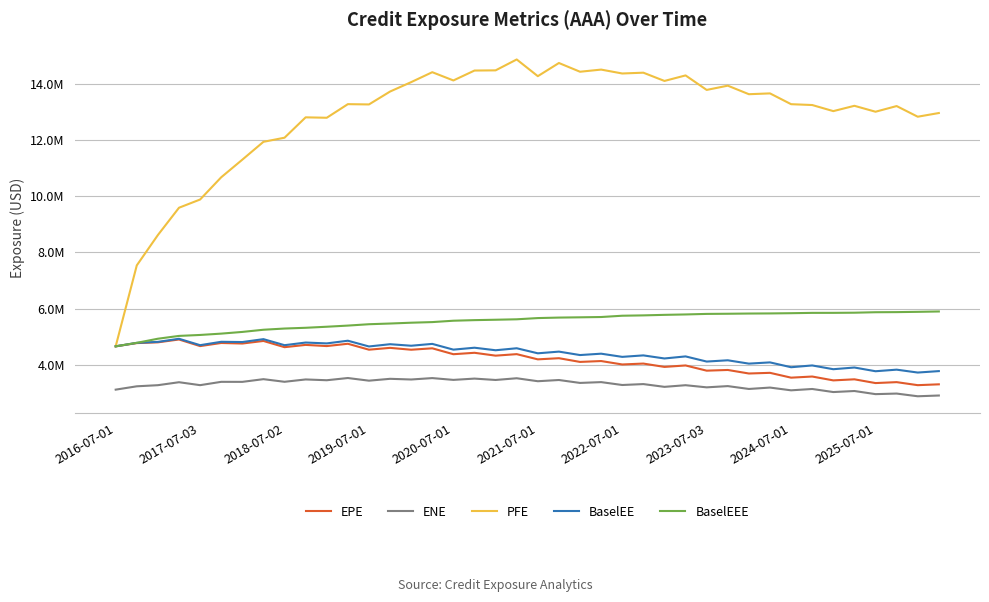

What is the value of the PFE point at the 18th from the left?

14480659.0